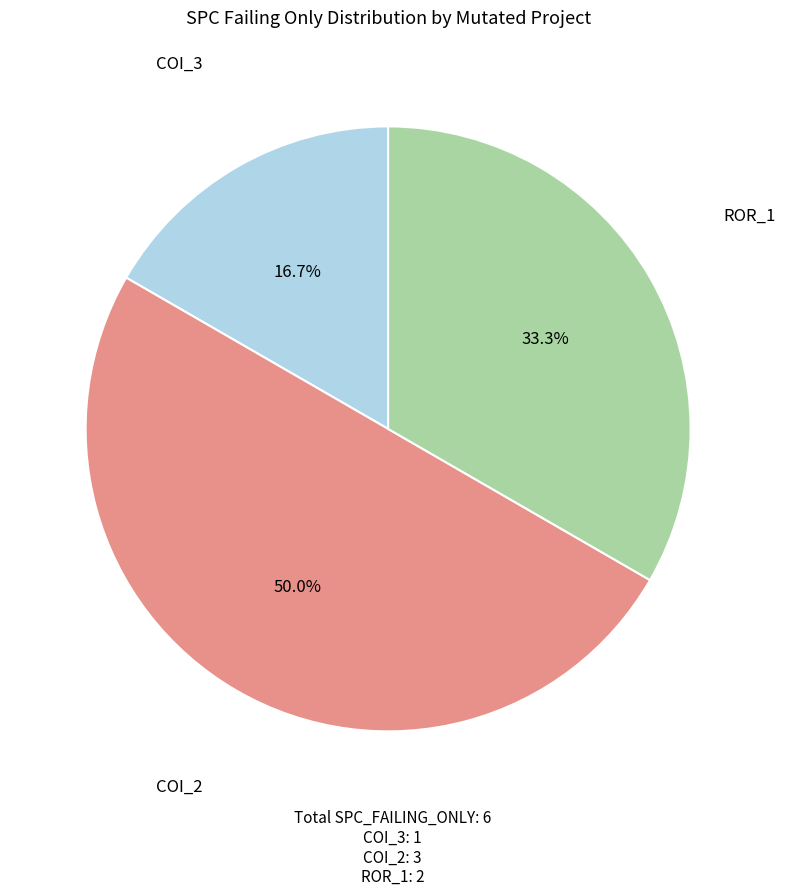

What is the smallest slice in the pie chart?

COI_3